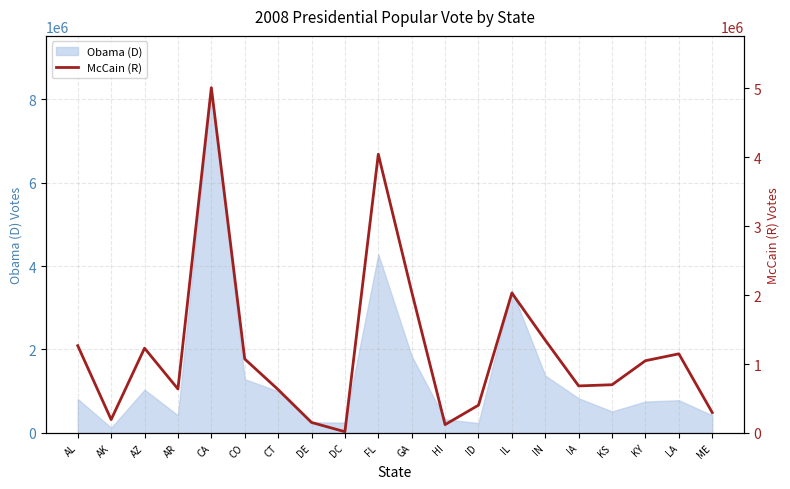

What is the sum of the values at ME and IN?

1640921